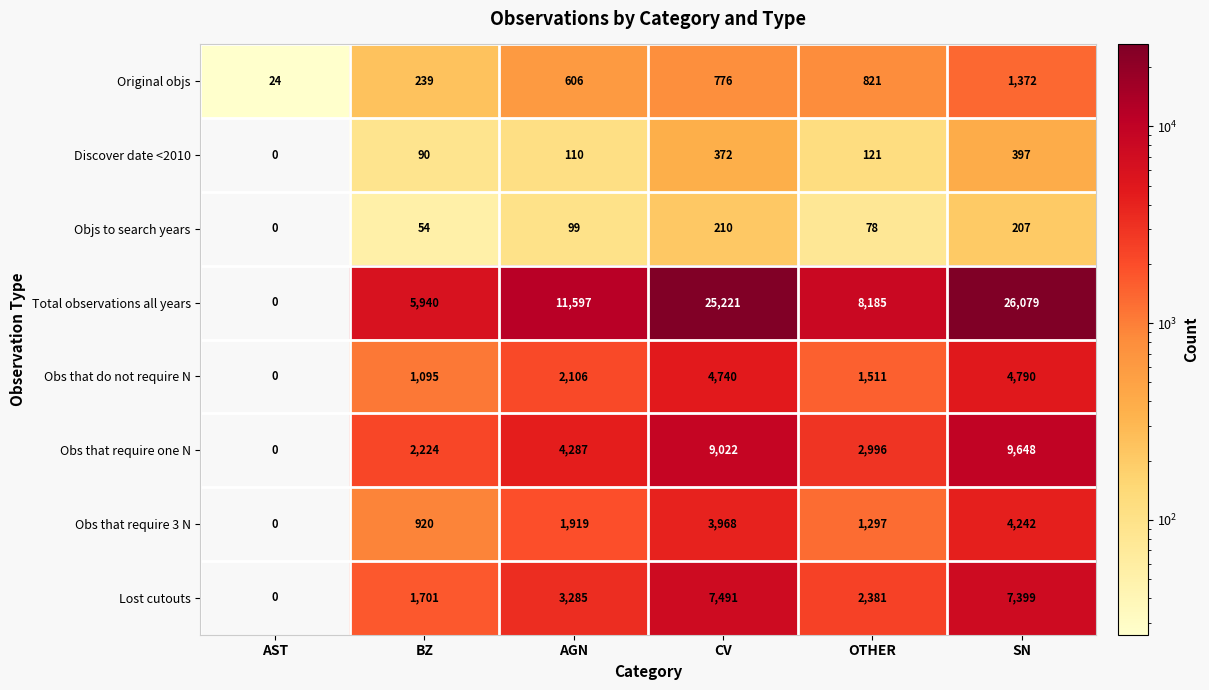

How many series are shown in this chart?

8